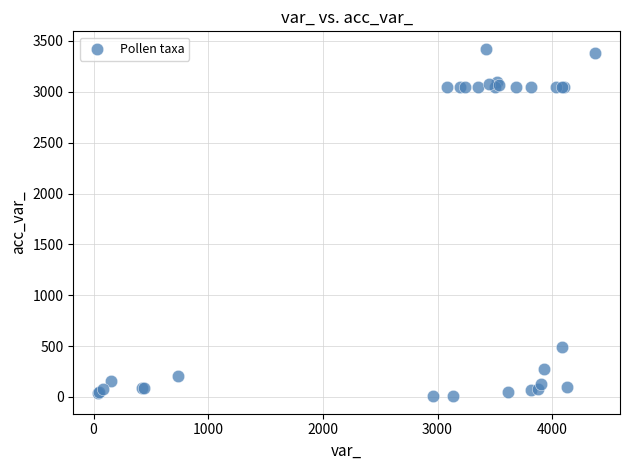

What Y value in the scatter plot is closest to 1715?

490